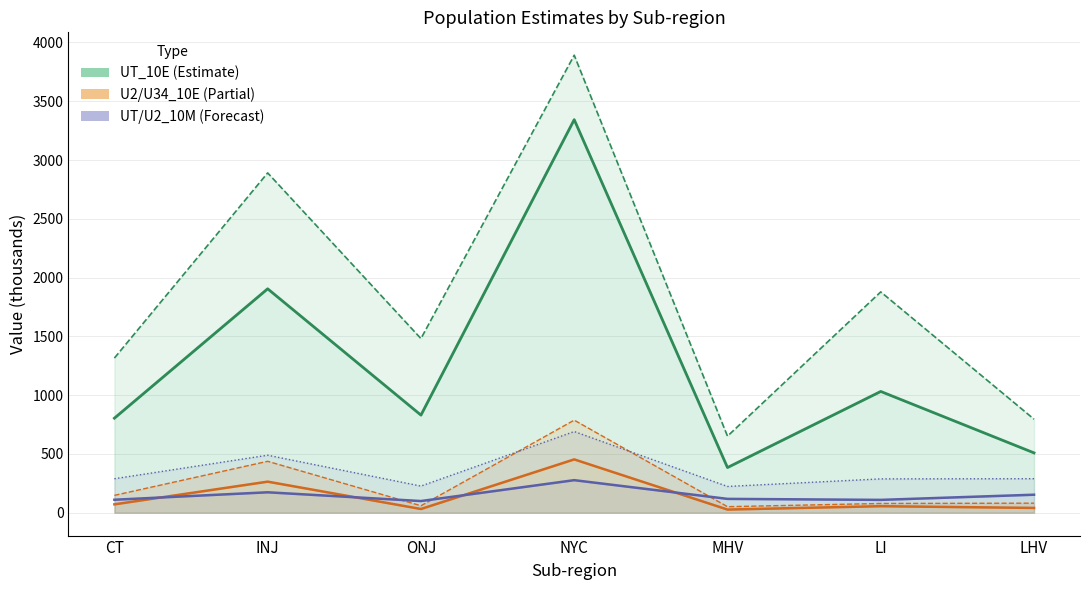

Does the chart have visible grid lines?

Yes